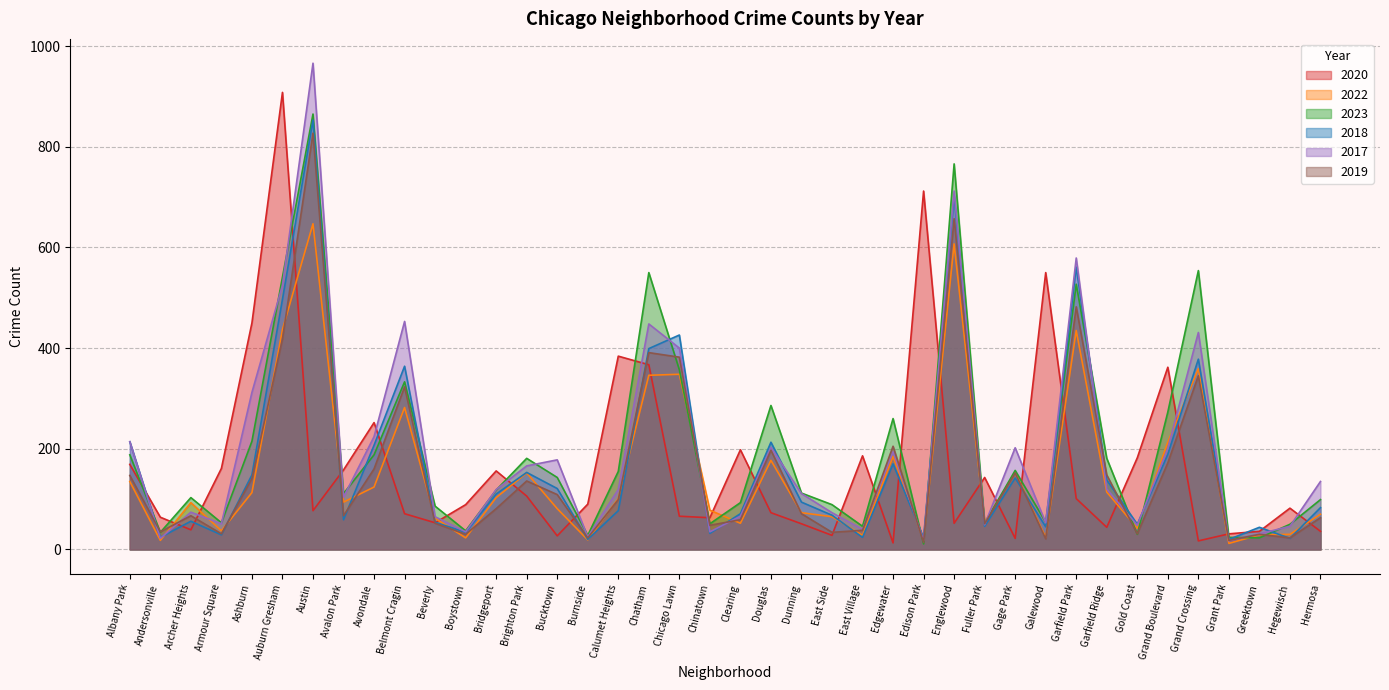

Rank the series at Beverly from lowest to highest value.

2019, 2020, 2018, 2022, 2017, 2023